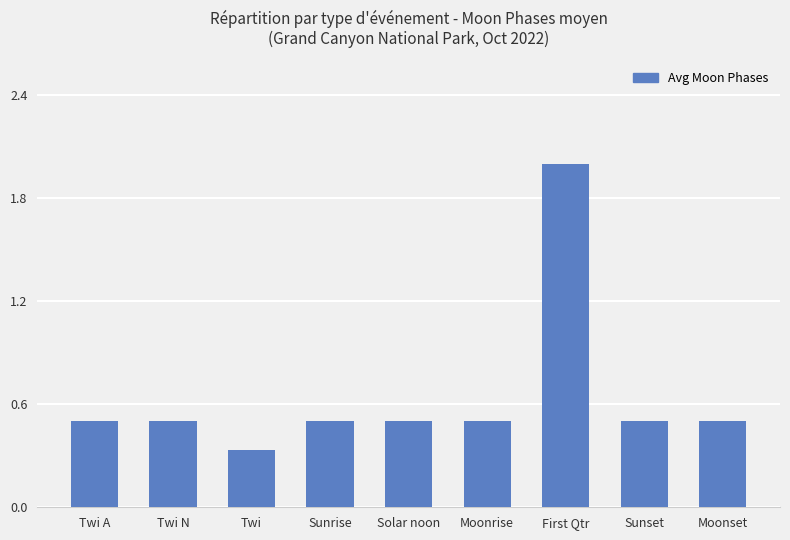

Between Twi A and First Qtr, which is larger?

First Qtr